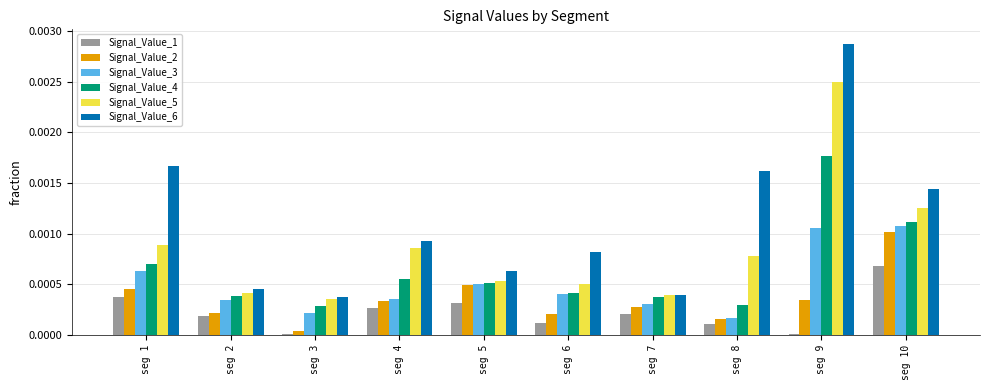

Which series has the largest total across all categories?

Signal_Value_6